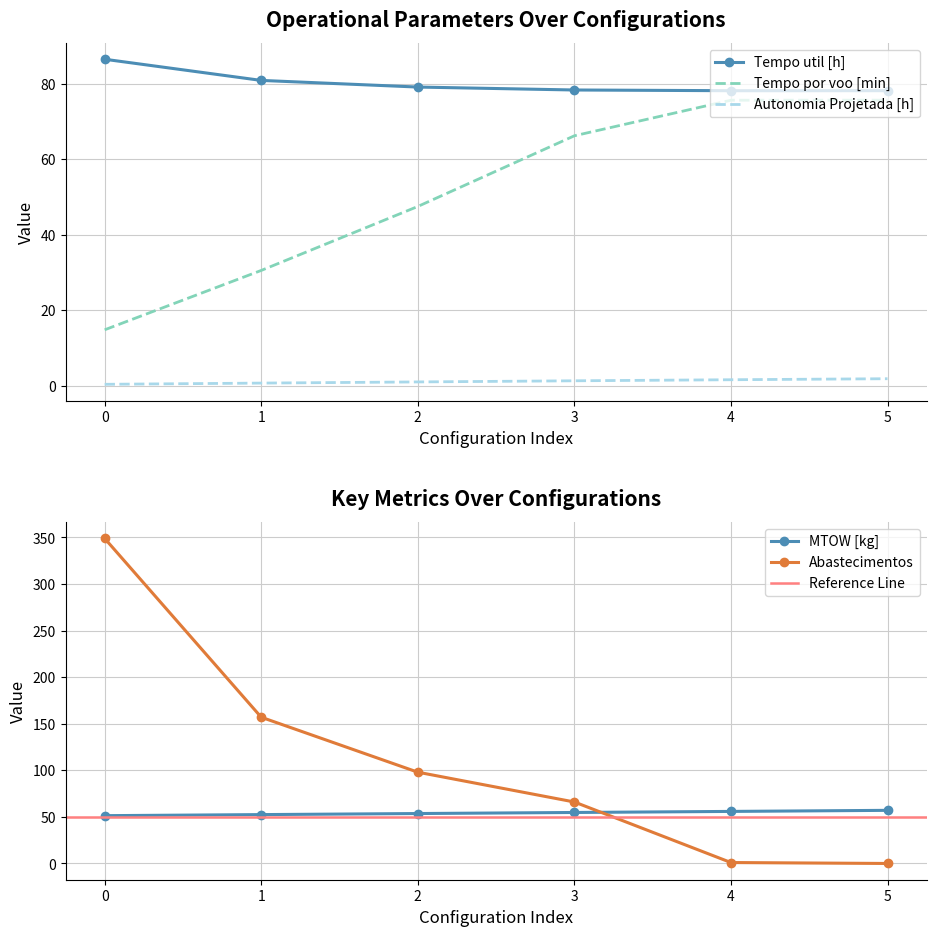

The value of Tempo util [h] at 2 is 38.0. True or false?

False